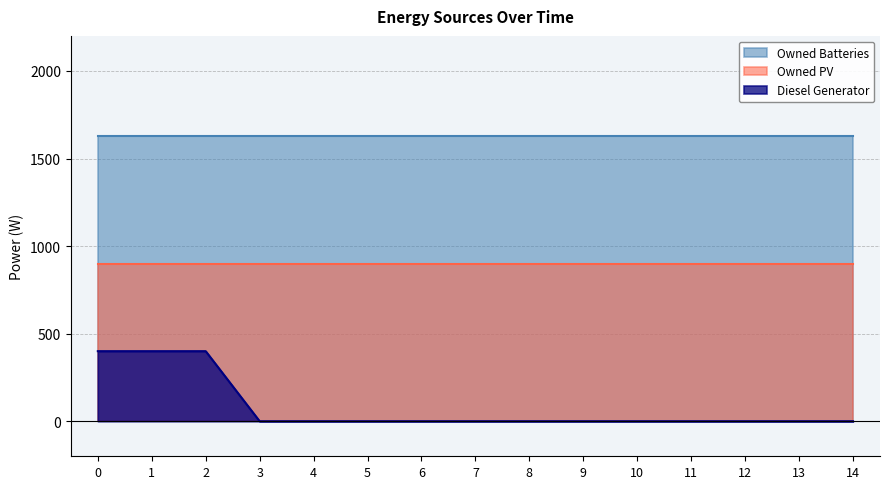

The value of Diesel Generator at 11 is 264. True or false?

False